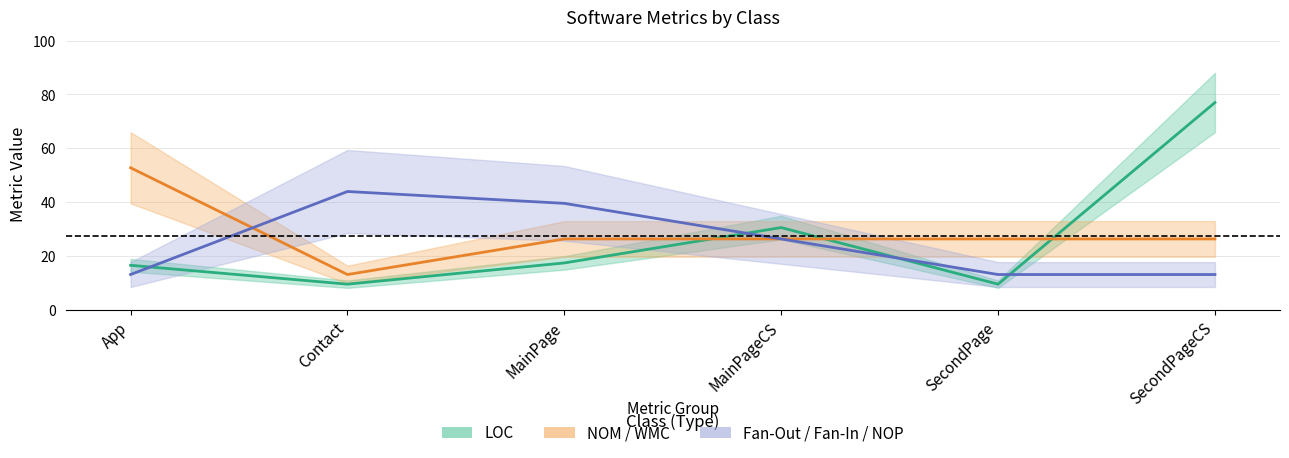

List the series in order of their peak value, lowest first.

Fan/NOP (mid), NOM/WMC (mid), LOC (mid)